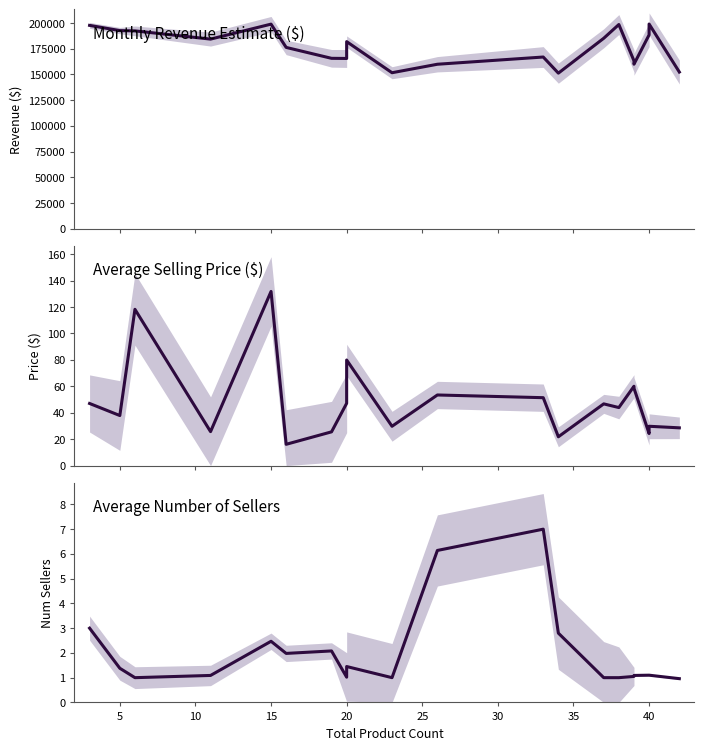

True or false: Monthly Revenue Estimate and Average Selling Price intersect in this chart.

False